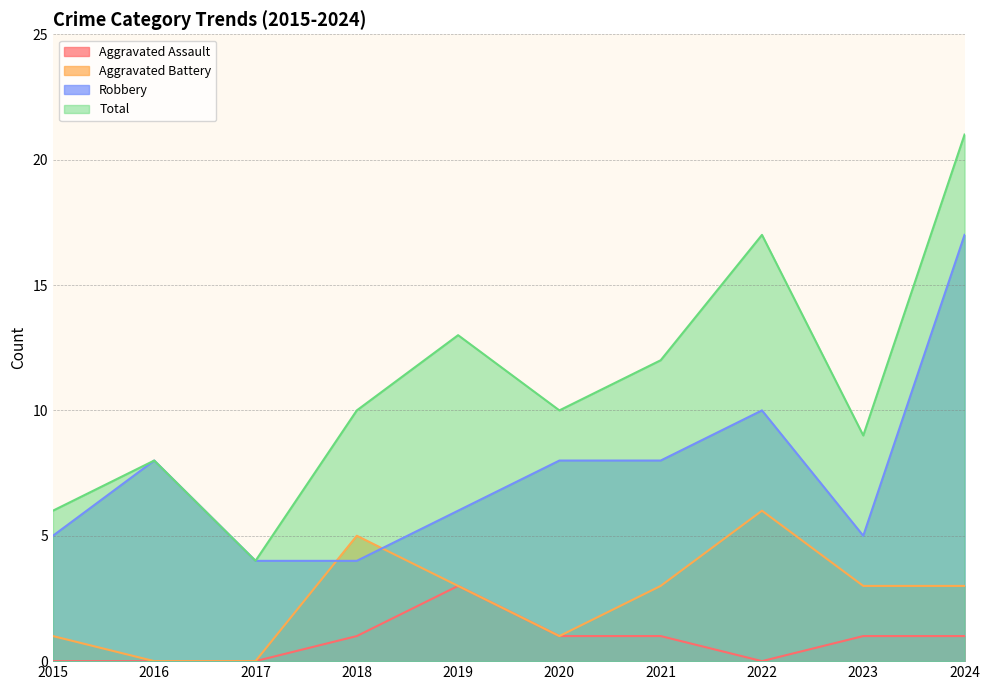

What is the sum of the Aggravated Battery values at 2024 and 2017?

3